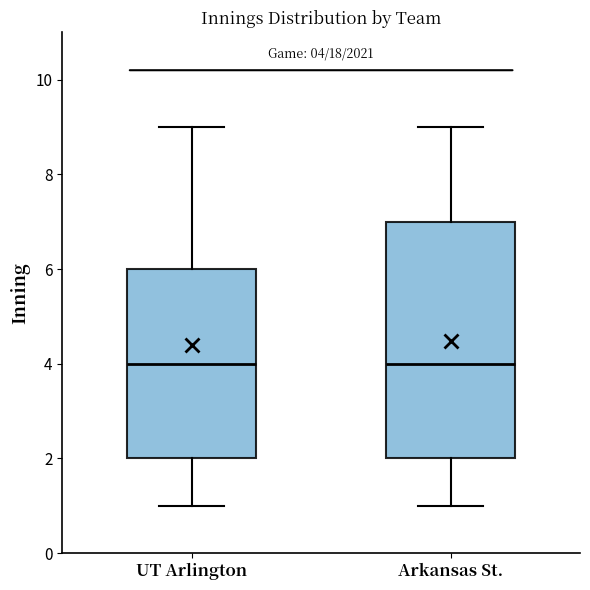

Comparing the boxes themselves (not the whiskers), which one is the tallest?

Arkansas St.